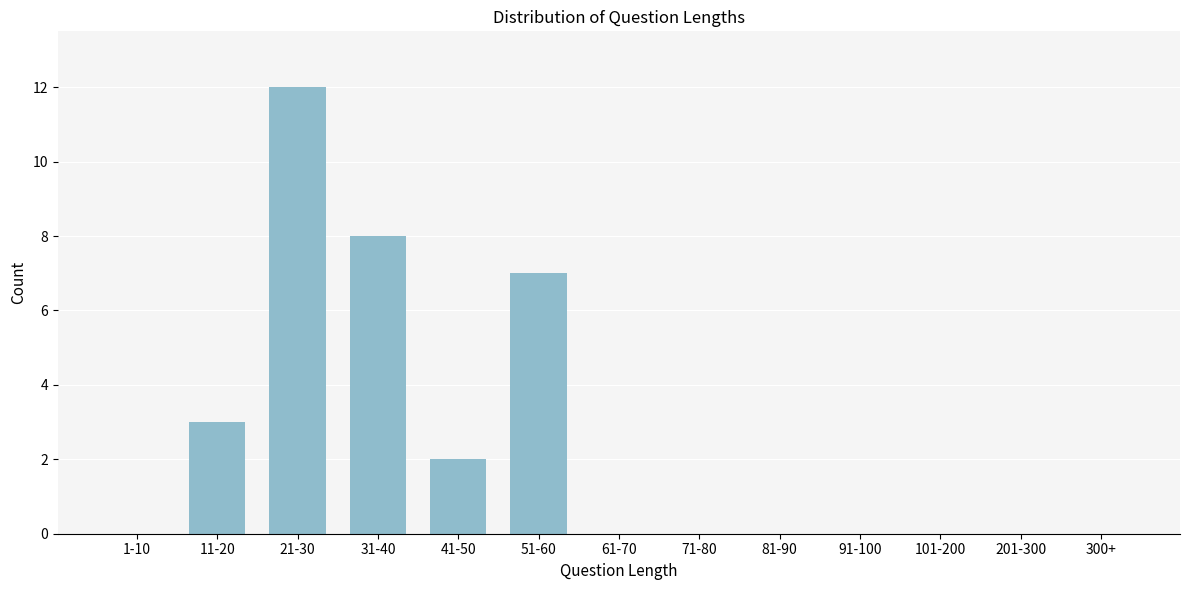

Reading right to left, what are all the values shown in this chart?

300+=0	201-300=0	101-200=0	91-100=0	81-90=0	71-80=0	61-70=0	51-60=7	41-50=2	31-40=8	21-30=12	11-20=3	1-10=0